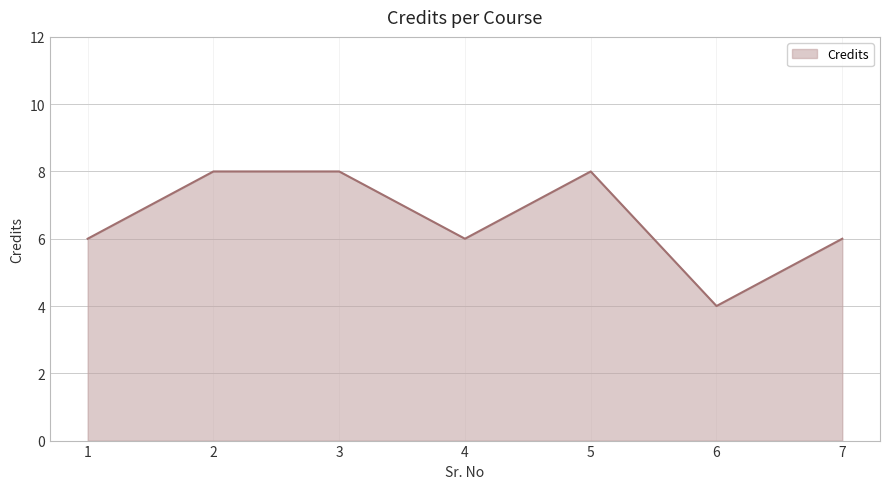

How many interior local valleys (lower than both neighbors) does the data have?

2